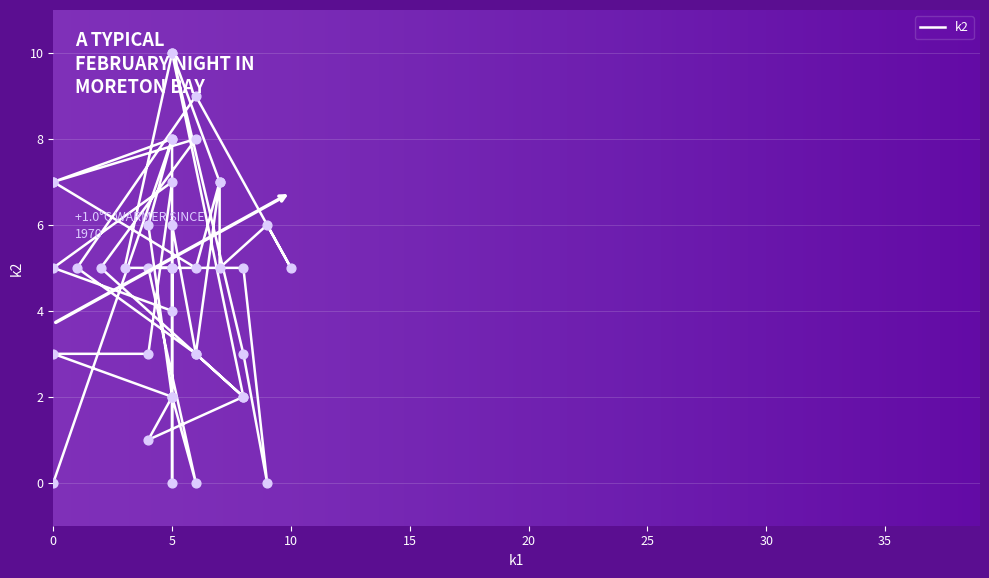

Approximately how many times larger is the value at i37 compared to i15?

3.5